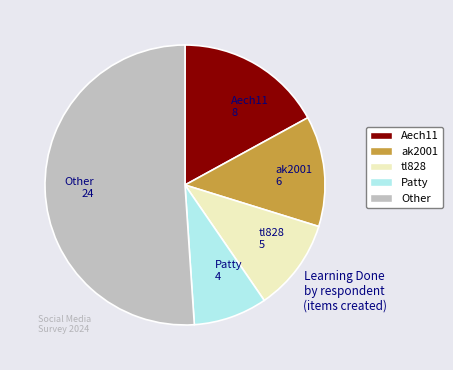

Rank the categories by value from highest to lowest.

Other 24, Aech11 8, ak2001 6, tl828 5, Patty 4